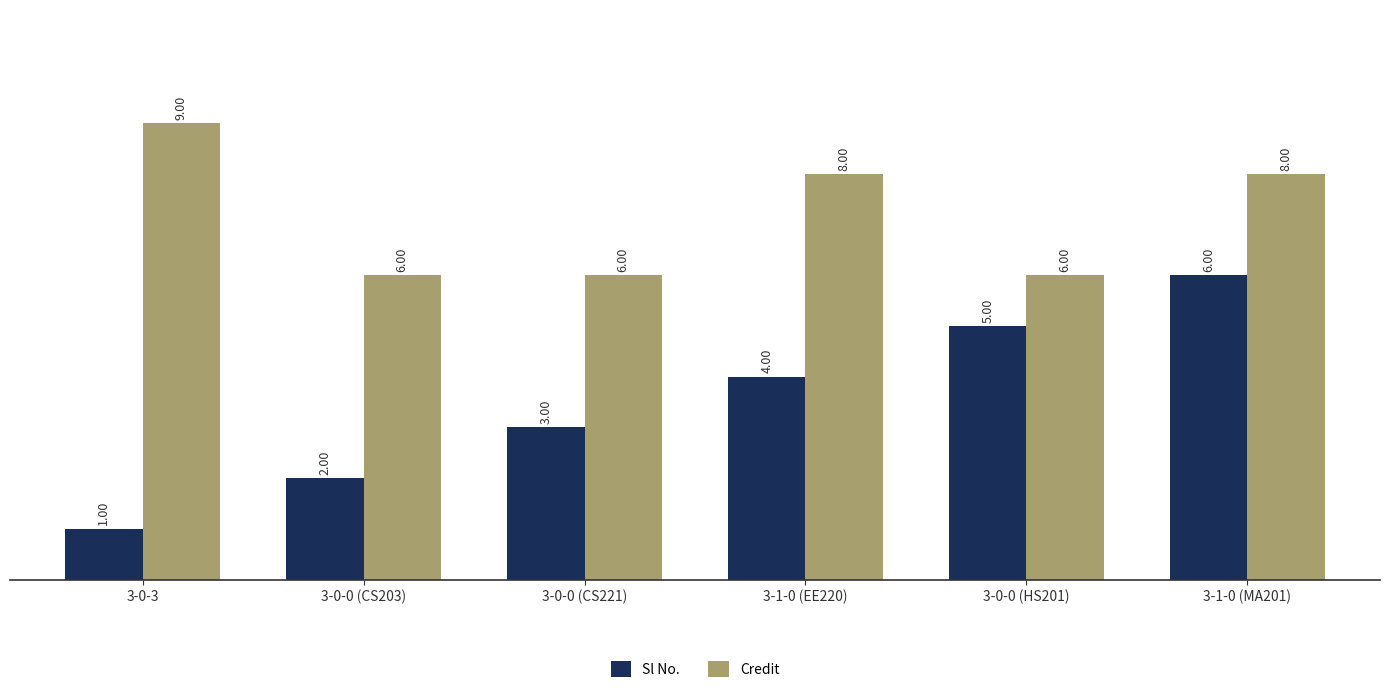

List the series in order of their overall mean, highest first.

Credit, Sl No.